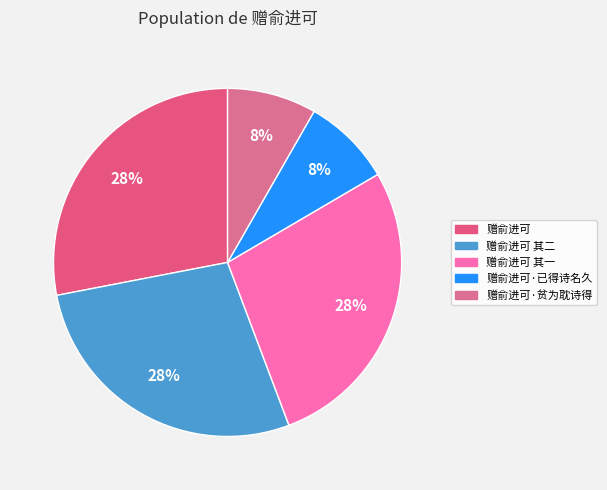

Do 赠俞进可 其一 and 赠俞进可 其二 together represent more than half of the pie?

Yes